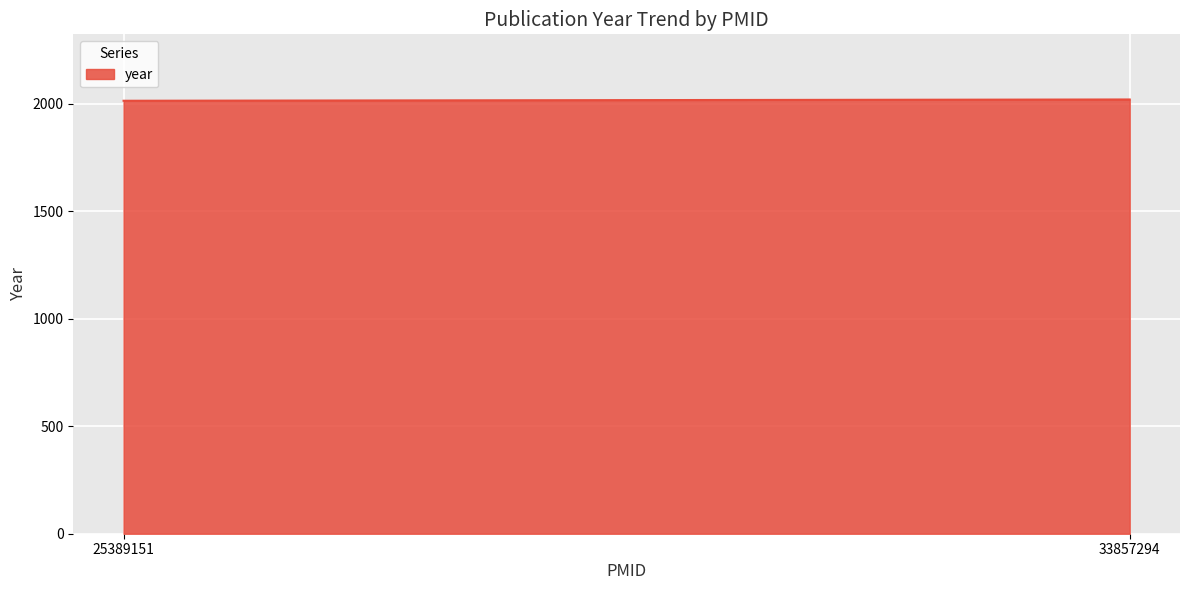

True or false: the data shows 3046 at 33857294.

False